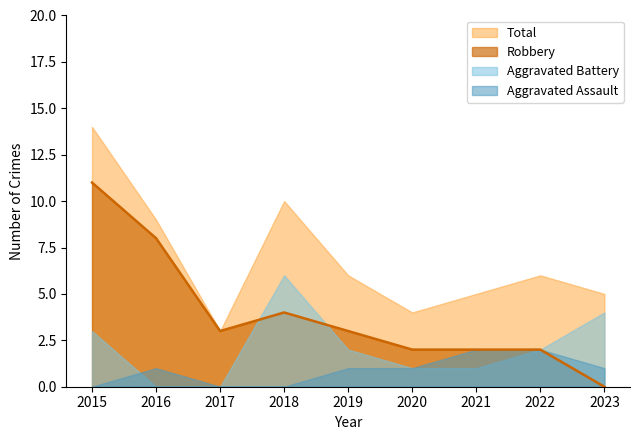

The value of Robbery at 2019 is 2. True or false?

False